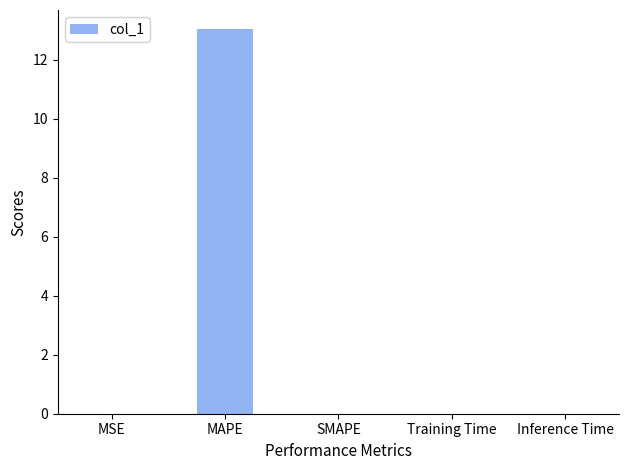

How many data points does each series have?

5